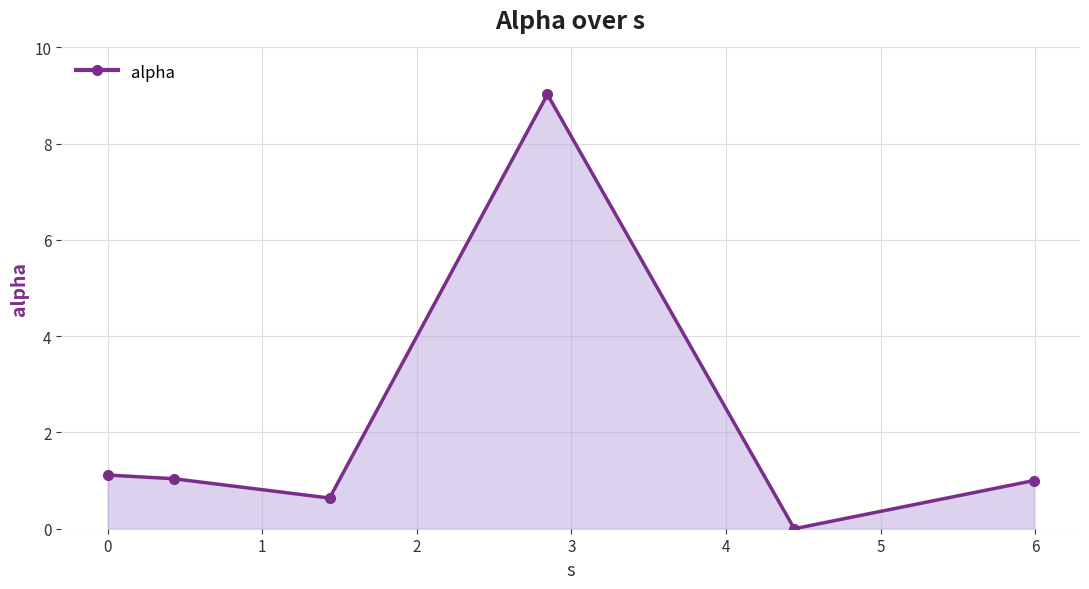

What is the difference between the second highest and second lowest values?

0.5